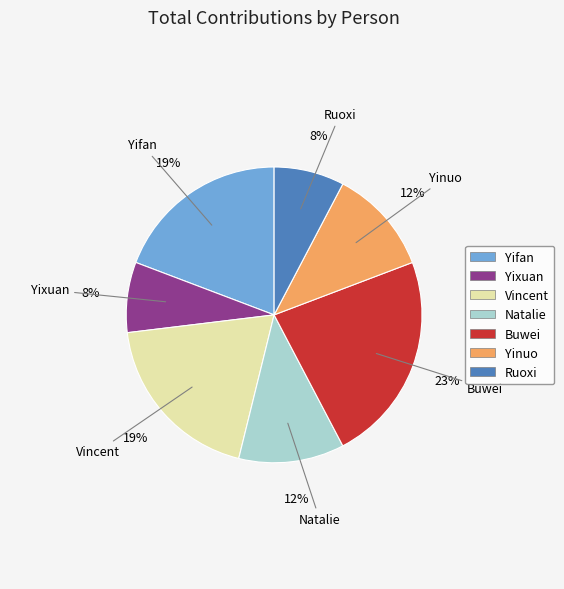

True or false: Vincent accounts for 19% of the total.

True